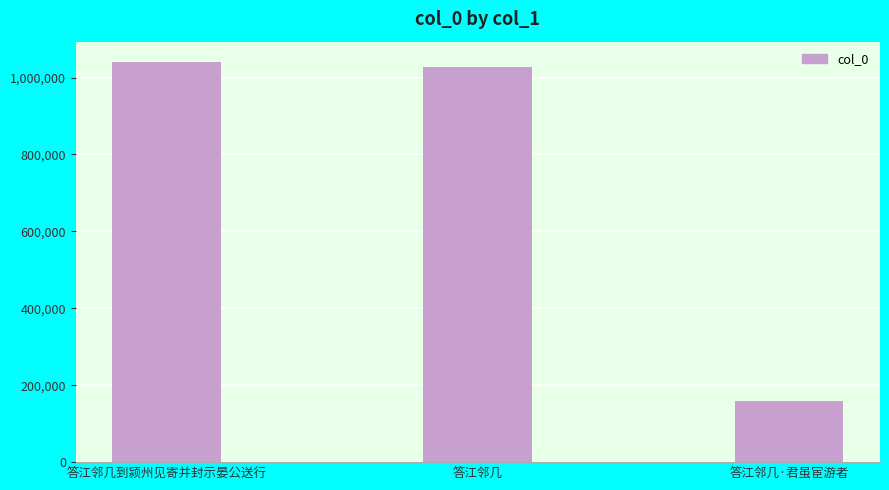

What is the change in value from 答江邻几到颍州见寄并封示晏公送行 to 答江邻几?

-14338